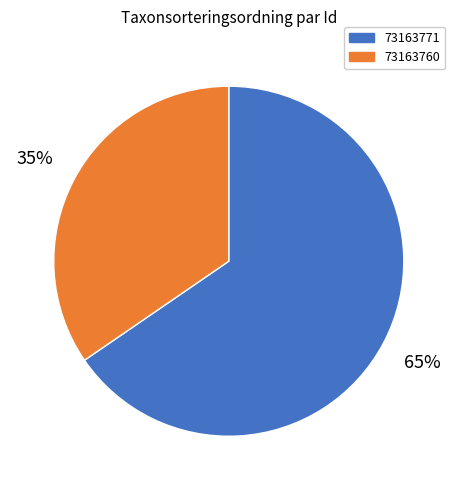

Does any single category account for the majority?

Yes